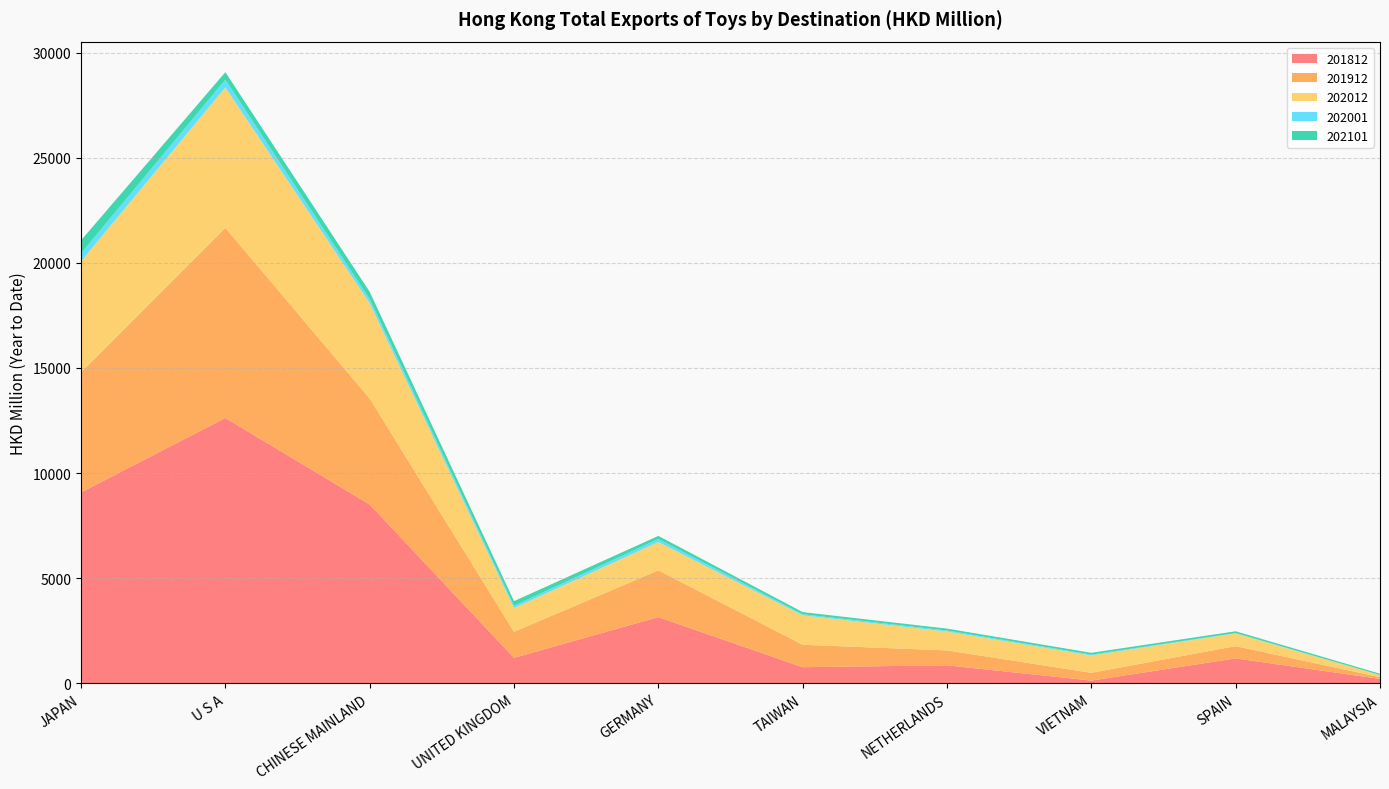

Reading left to right, what are all the values shown in this chart?

201812: 9079.7	12622.1	8505.1	1209.0	3148.4	763.7	851.6	126.8	1182.0	205.0
201912: 5712.9	9047.0	5038.7	1238.5	2224.8	1067.1	711.3	369.6	584.6	83.6
202012: 5288.7	6682.2	4541.7	1131.2	1347.2	1400.1	896.3	824.4	605.5	98.5
202001: 376.1	368.6	190.3	105.7	143.0	53.3	51.5	42.2	17.5	6.5
202101: 614.4	355.1	349.2	221.8	146.6	100.3	88.7	84.8	82.9	59.0